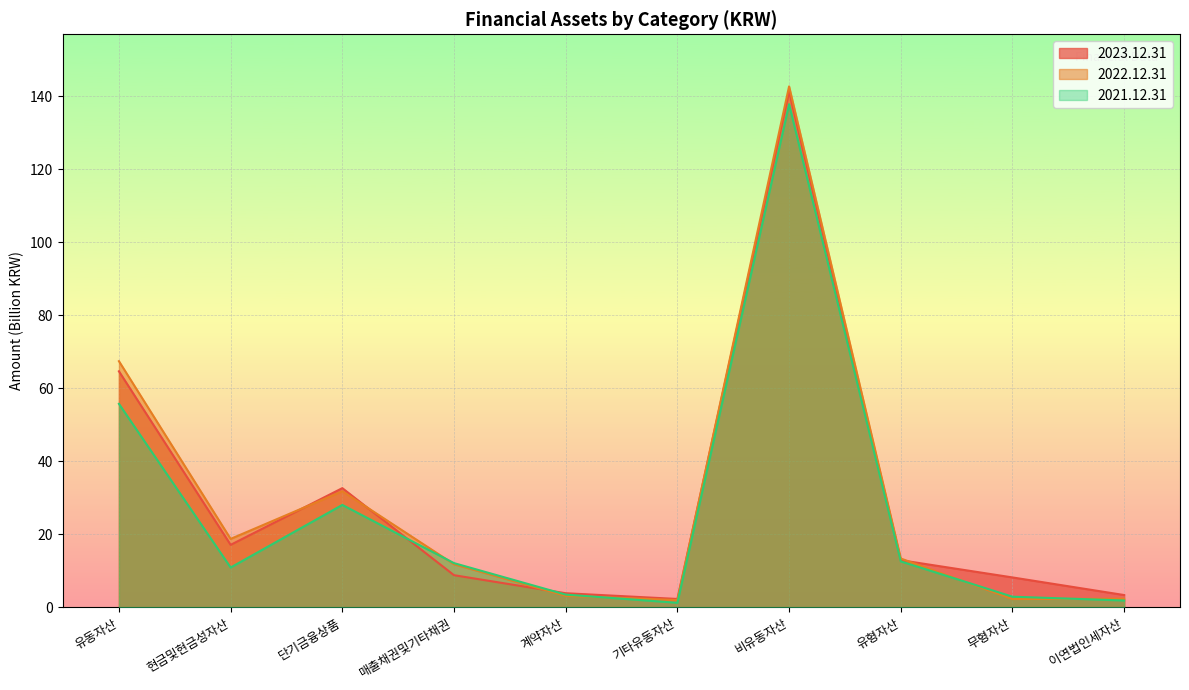

How many values in the 2021.12.31 series are below 12?

5